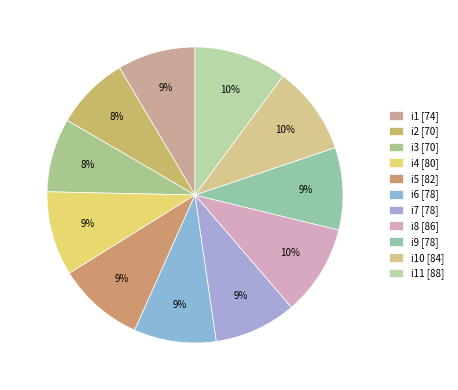

To the nearest percent, what is the average slice percentage?

9%